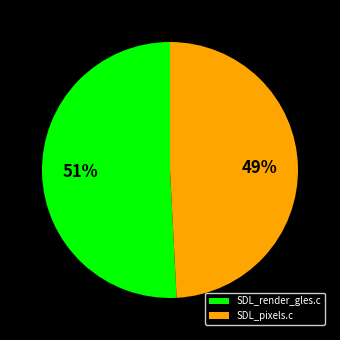

How many segments does this pie chart have?

2